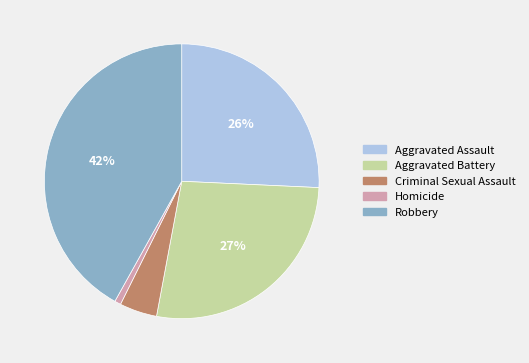

Is it true that Homicide is 11% of the pie?

False